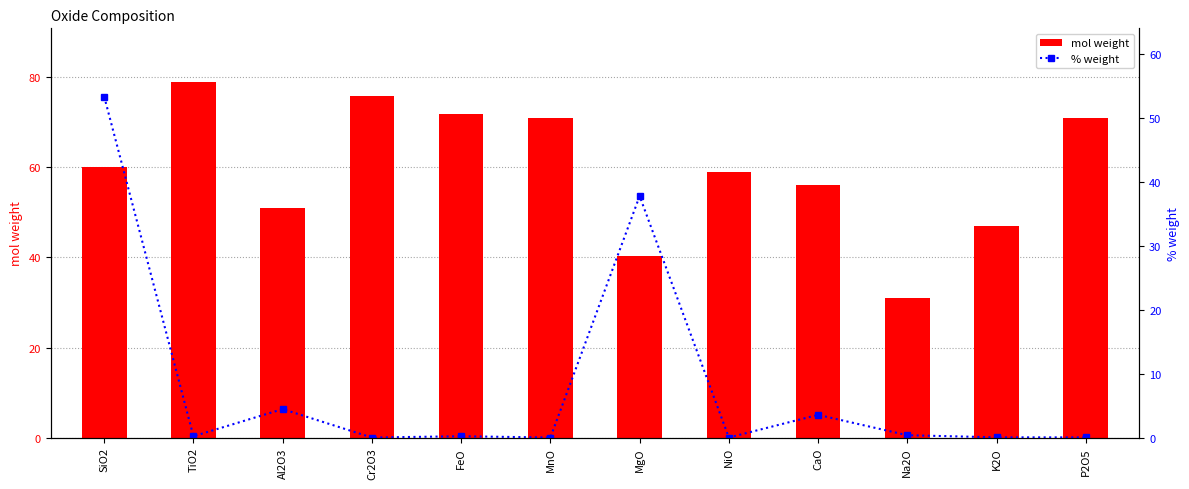

Is it true that mol weight equals 78.4 at Al2O3?

False